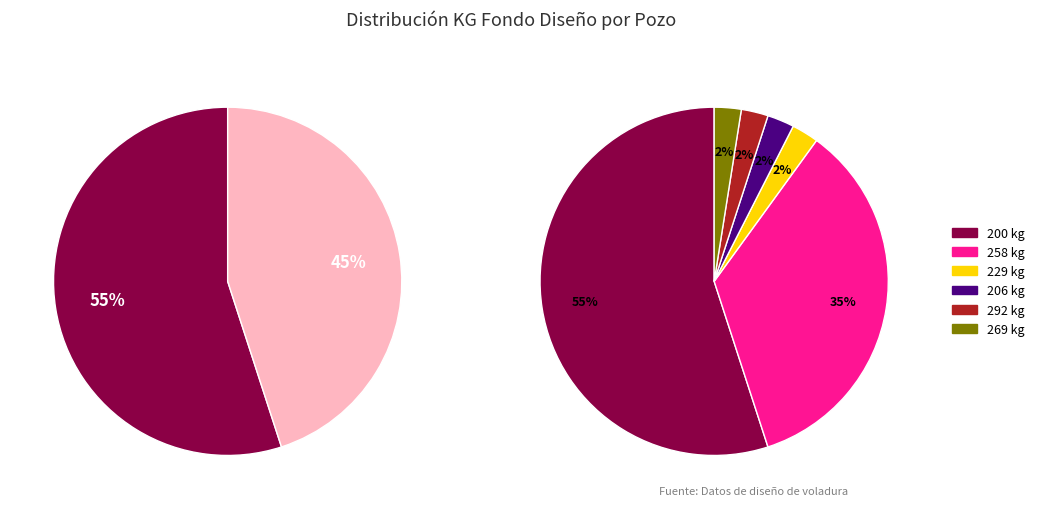

Is it true that 237 is 1% of the pie?

False